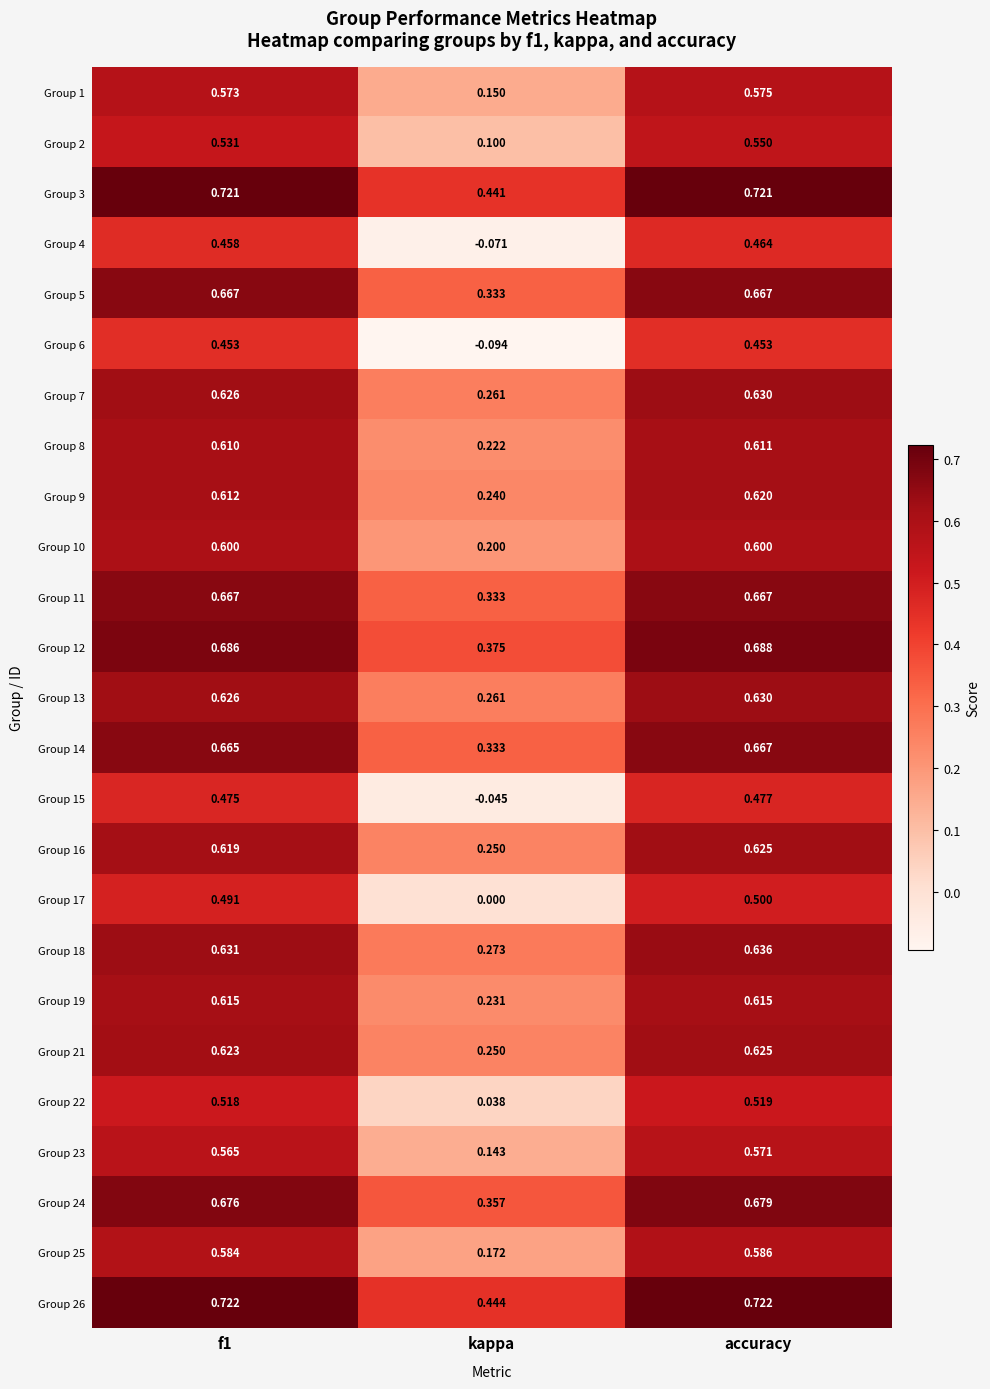

At which category does the chart reach its minimum across all series?

kappa